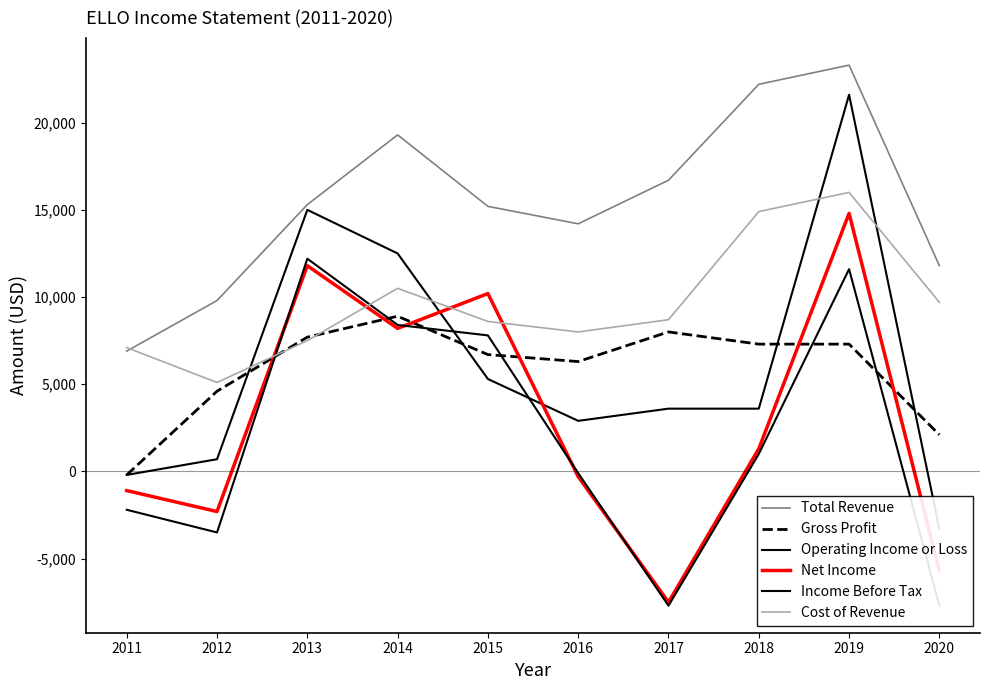

What is the sum of all Total Revenue values?

154700